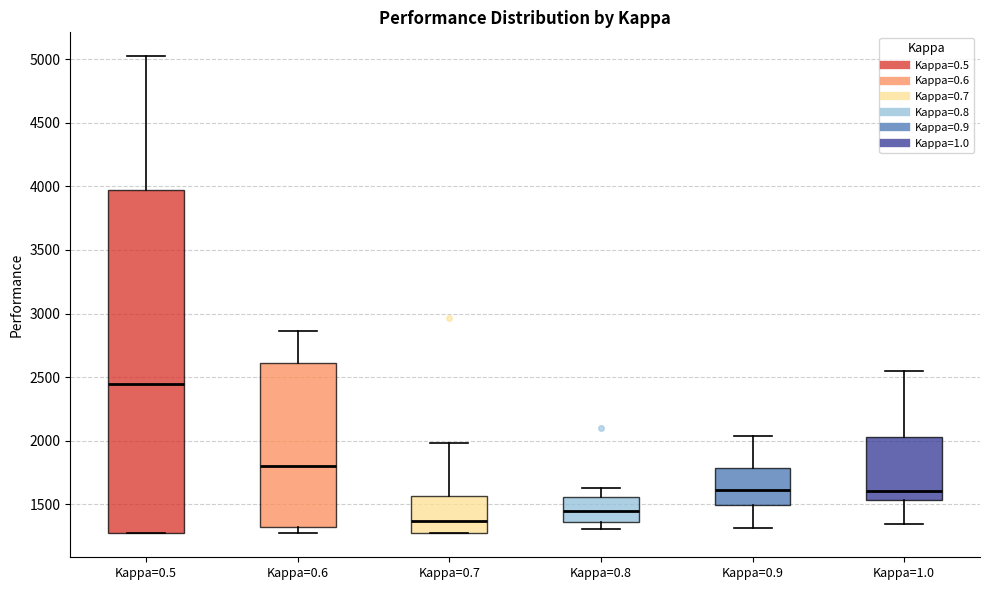

Reading left to right, read every box against the y-axis: the position of its median line, the range the box covers, and the ends of its whiskers. The values are not printed on the chart, so give them approximately, as read against the axis.

Kappa=0.5: median 2450, box 1300 to 3950, whiskers 1250 to 5000
Kappa=0.6: median 1800, box 1300 to 2600, whiskers 1250 to 2850
Kappa=0.7: median 1350, box 1250 to 1550, whiskers 1250 to 2000
Kappa=0.8: median 1450, box 1350 to 1550, whiskers 1300 to 1650
Kappa=0.9: median 1600, box 1500 to 1800, whiskers 1300 to 2050
Kappa=1.0: median 1600, box 1550 to 2050, whiskers 1350 to 2550